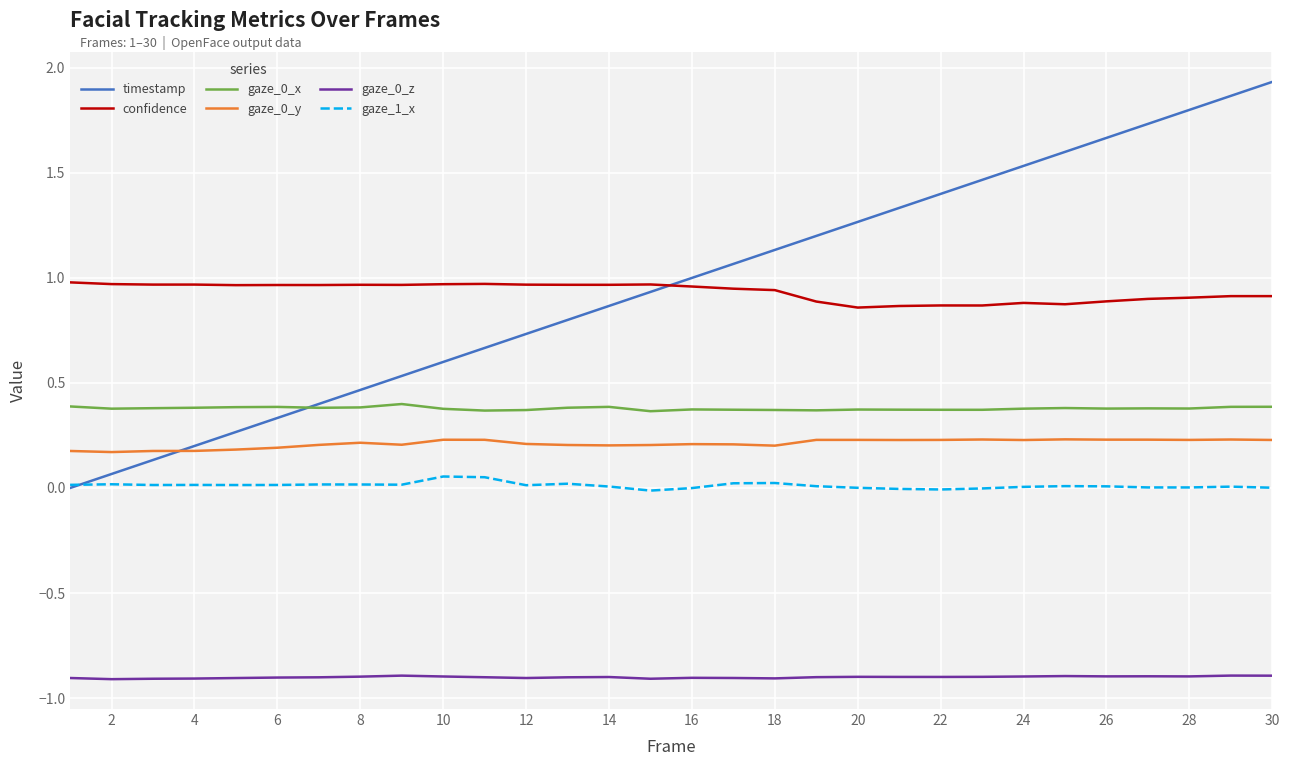

True or false: confidence and gaze_0_y cross at least once.

False